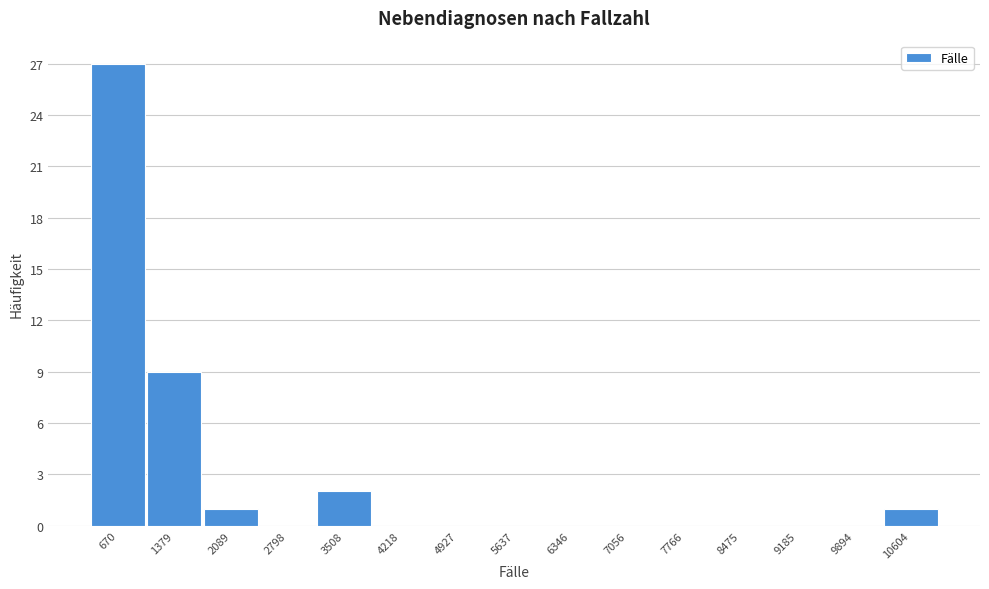

Reading left to right, list all the values displayed in this chart.

670=27	1379=9	2089=1	2798=0	3508=2	4218=0	4927=0	5637=0	6346=0	7056=0	7766=0	8475=0	9185=0	9894=0	10604=1